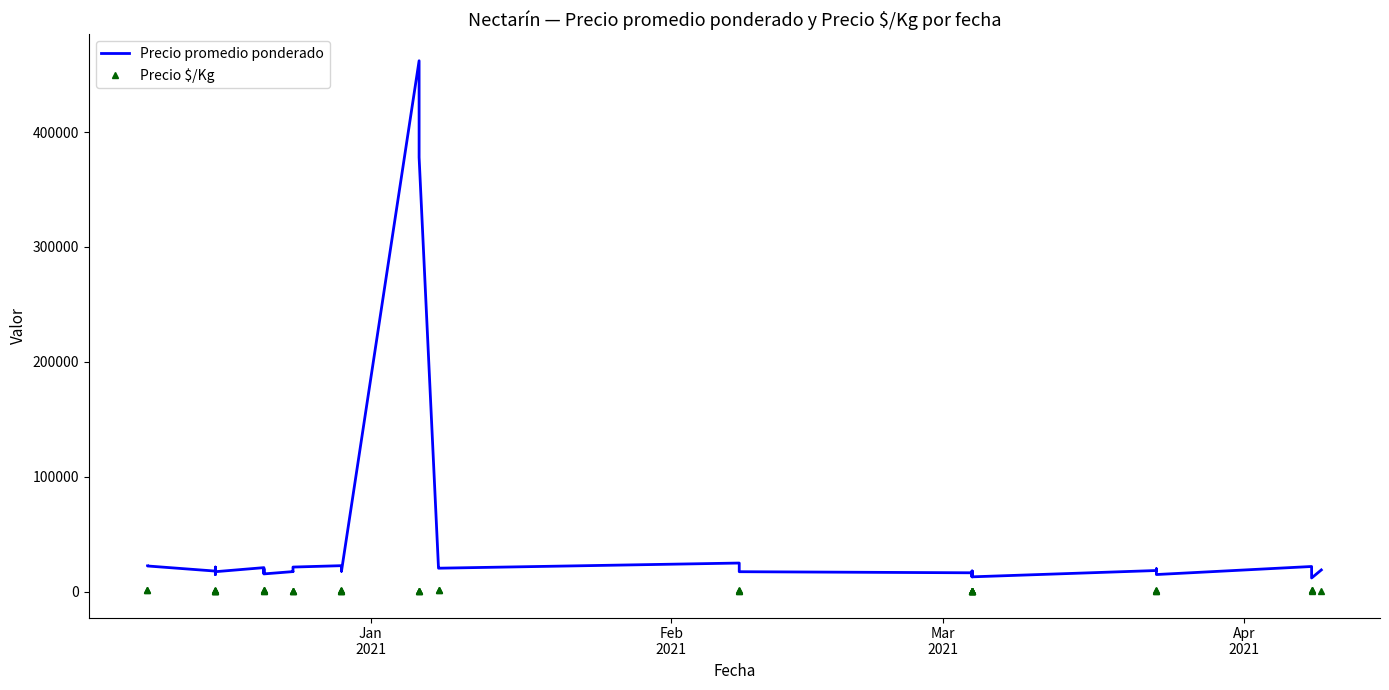

At how many categories does at least one series exceed 265351?

3